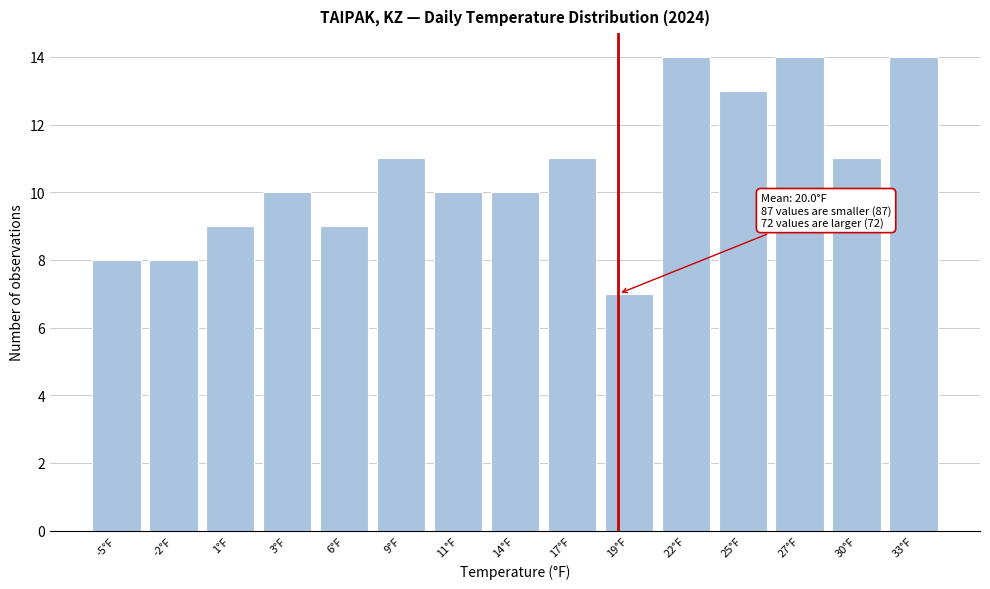

Reading left to right, extract all data points from this chart.

8	8	9	10	9	11	10	10	11	7	14	13	14	11	14